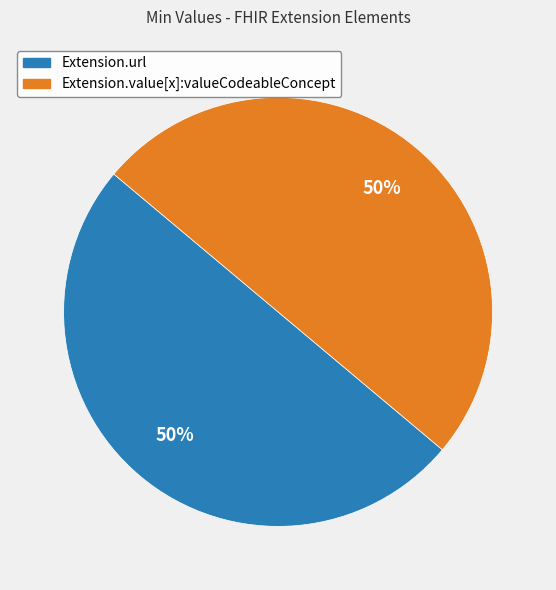

How many segments does this pie chart have?

2